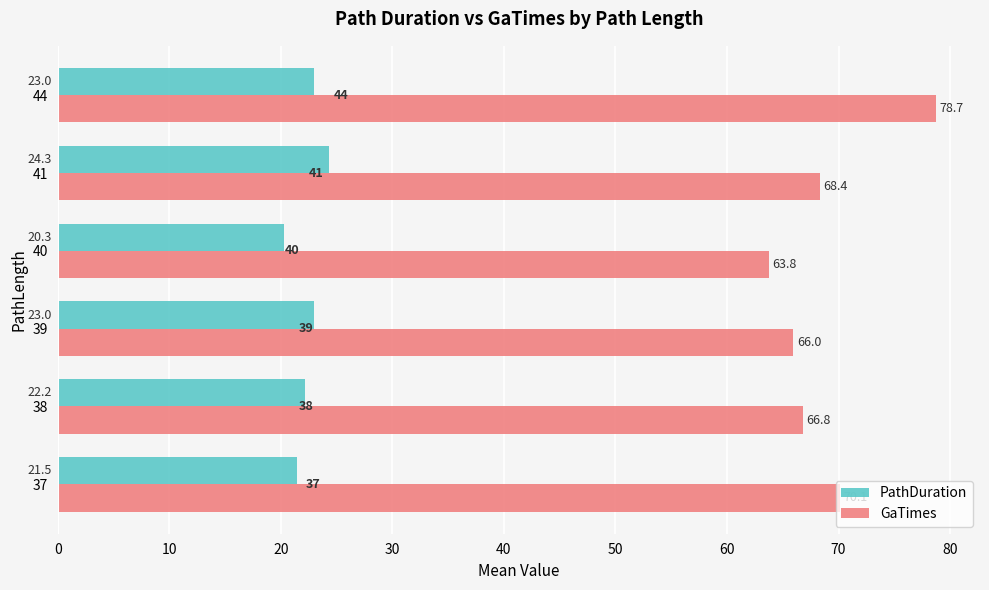

At which label is PathDuration closest to 22?

38